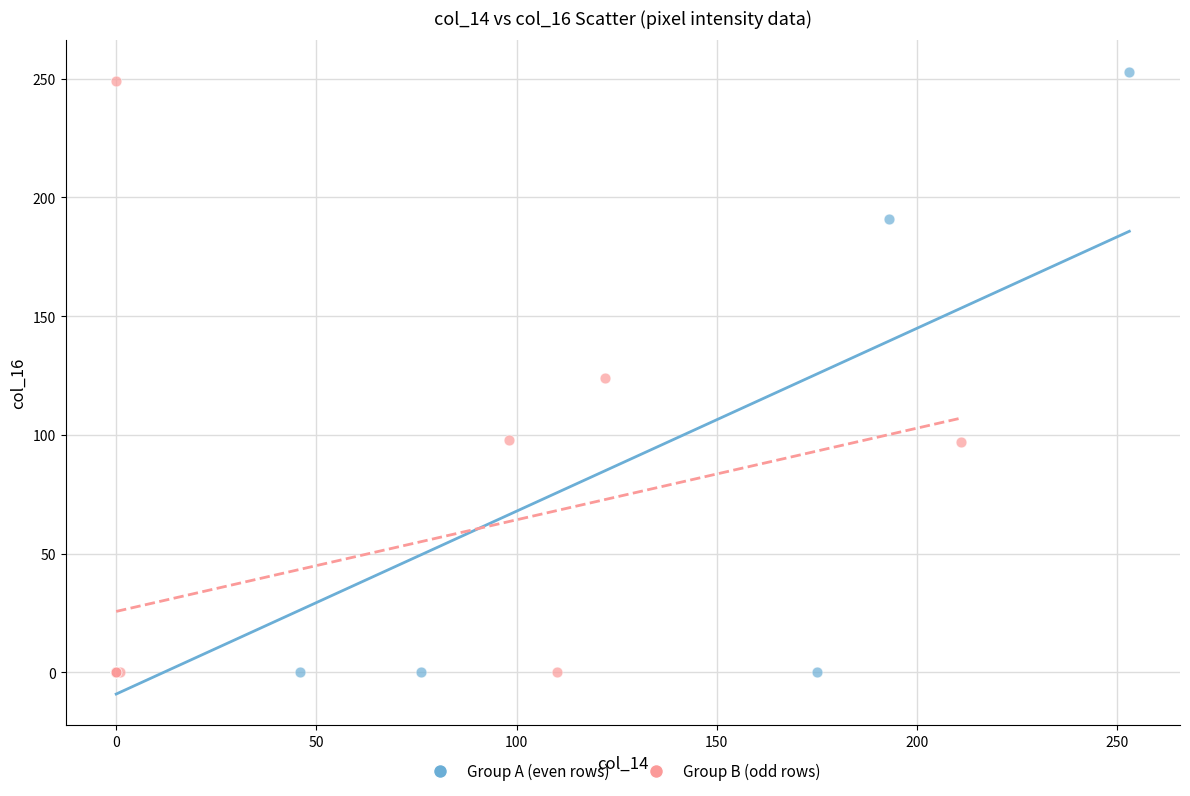

Which series reaches the maximum Y coordinate?

Group A (even rows)